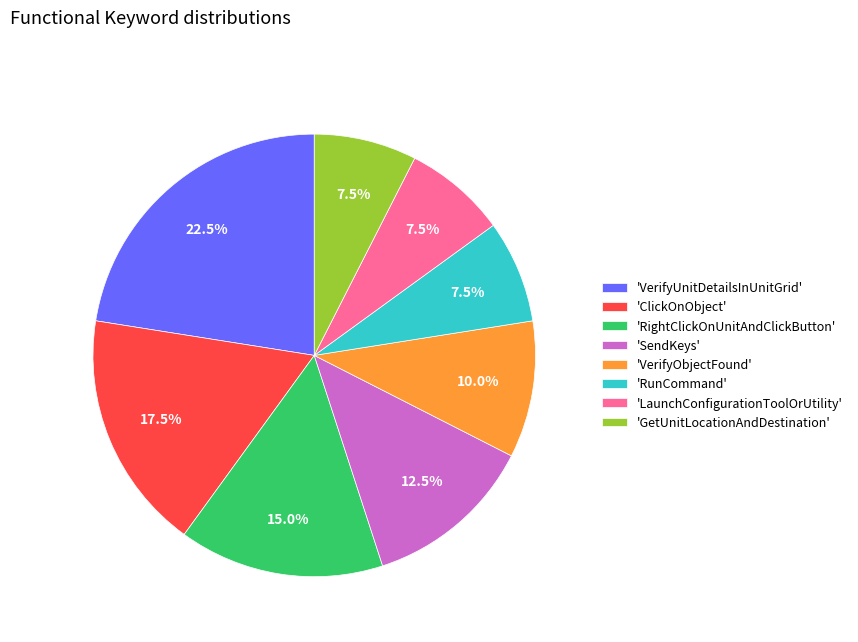

What is the largest slice in the pie chart?

'VerifyUnitDetailsInUnitGrid'